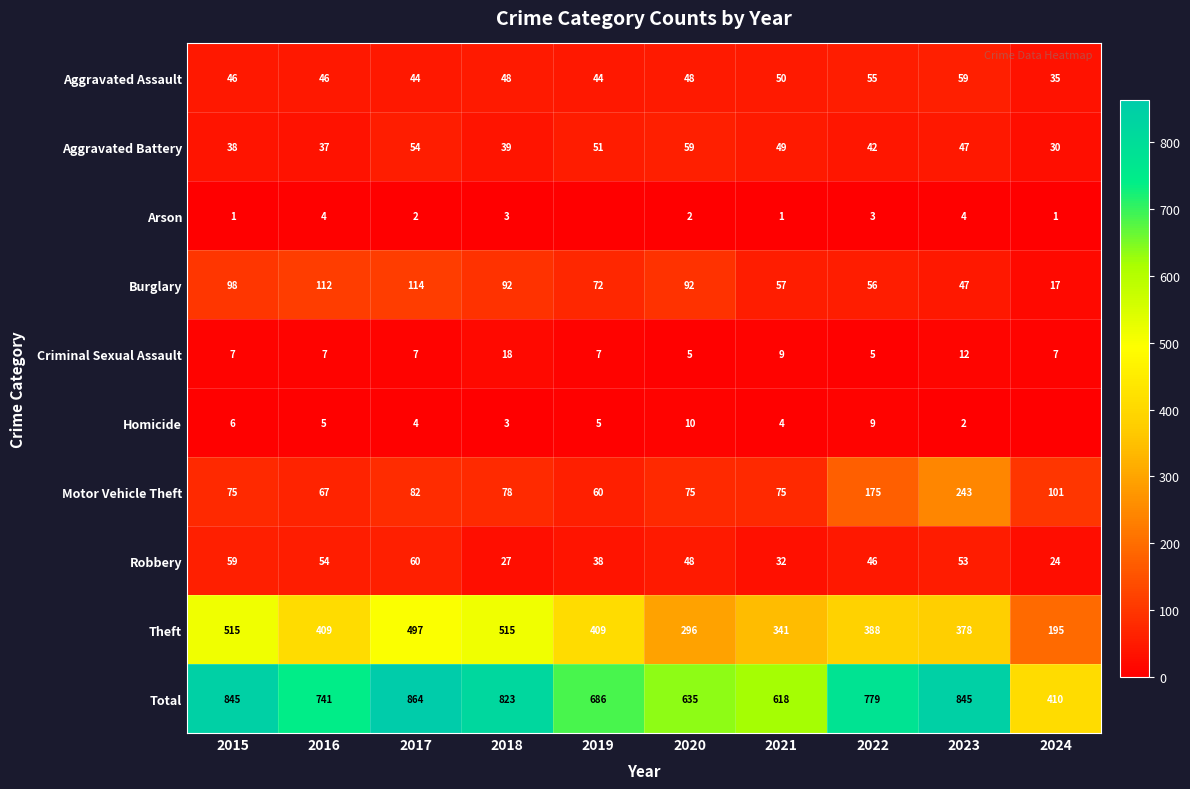

What is the difference between the maximum and second lowest values in the Aggravated Battery series?

22